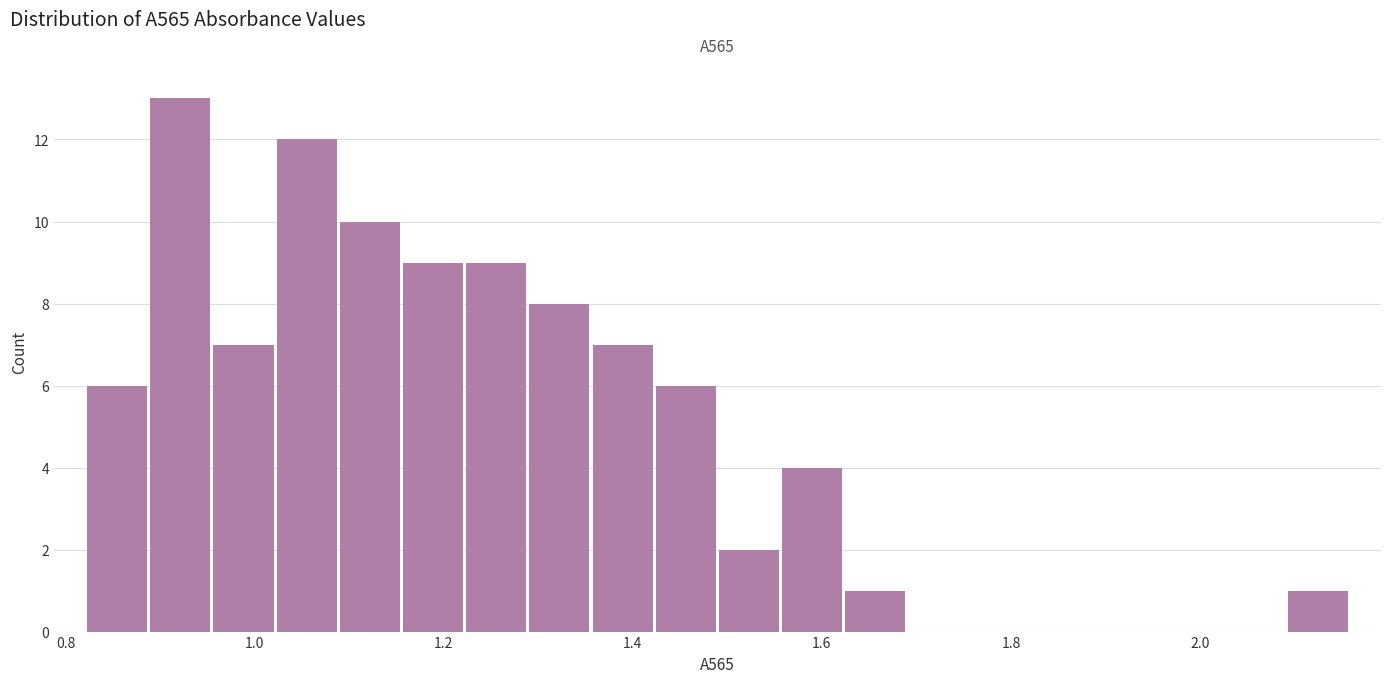

Read against the x-axis, roughly where is the centre of the tallest bar?

0.92